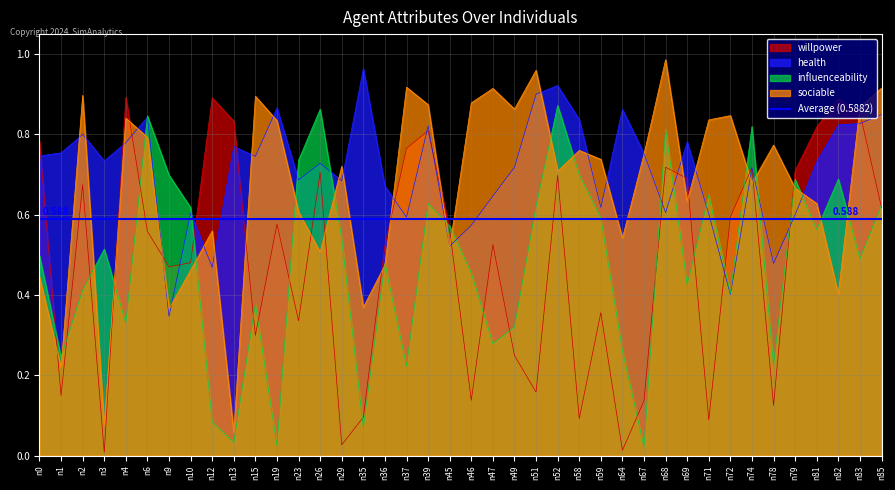

Does the chart display data point markers on the line(s)?

No